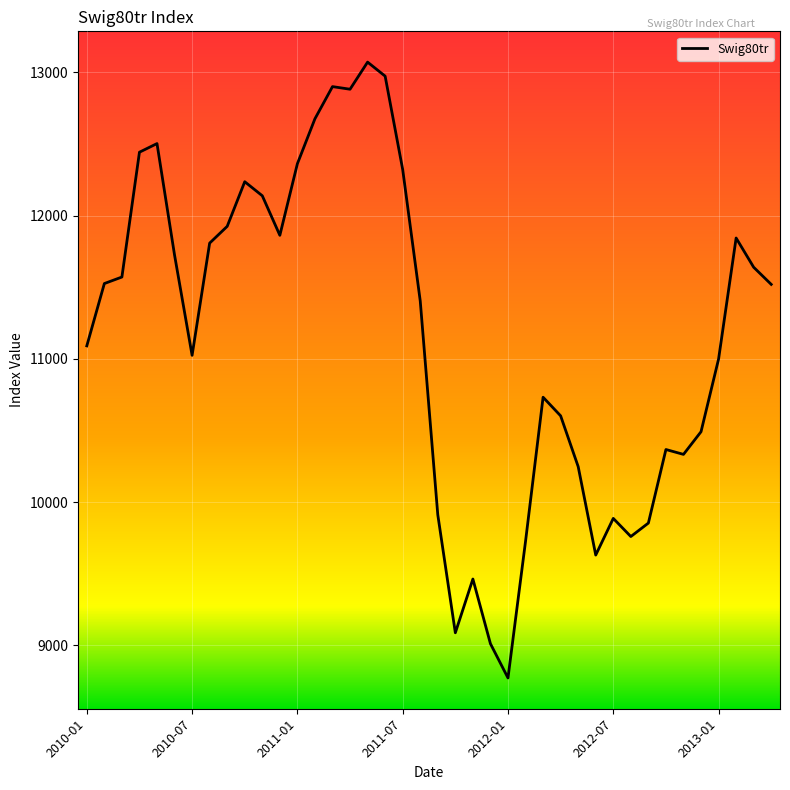

Does the chart display data point markers on the line(s)?

No